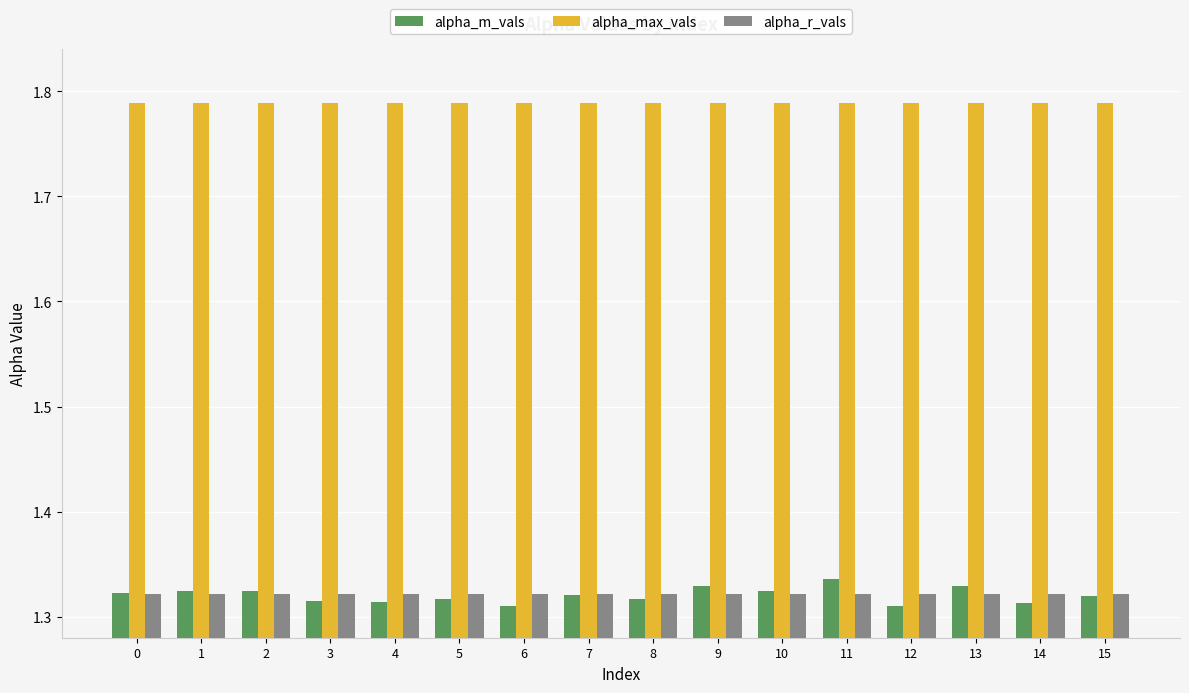

Is the value of alpha_m_vals at 11 greater than the value of alpha_r_vals at 0?

Yes